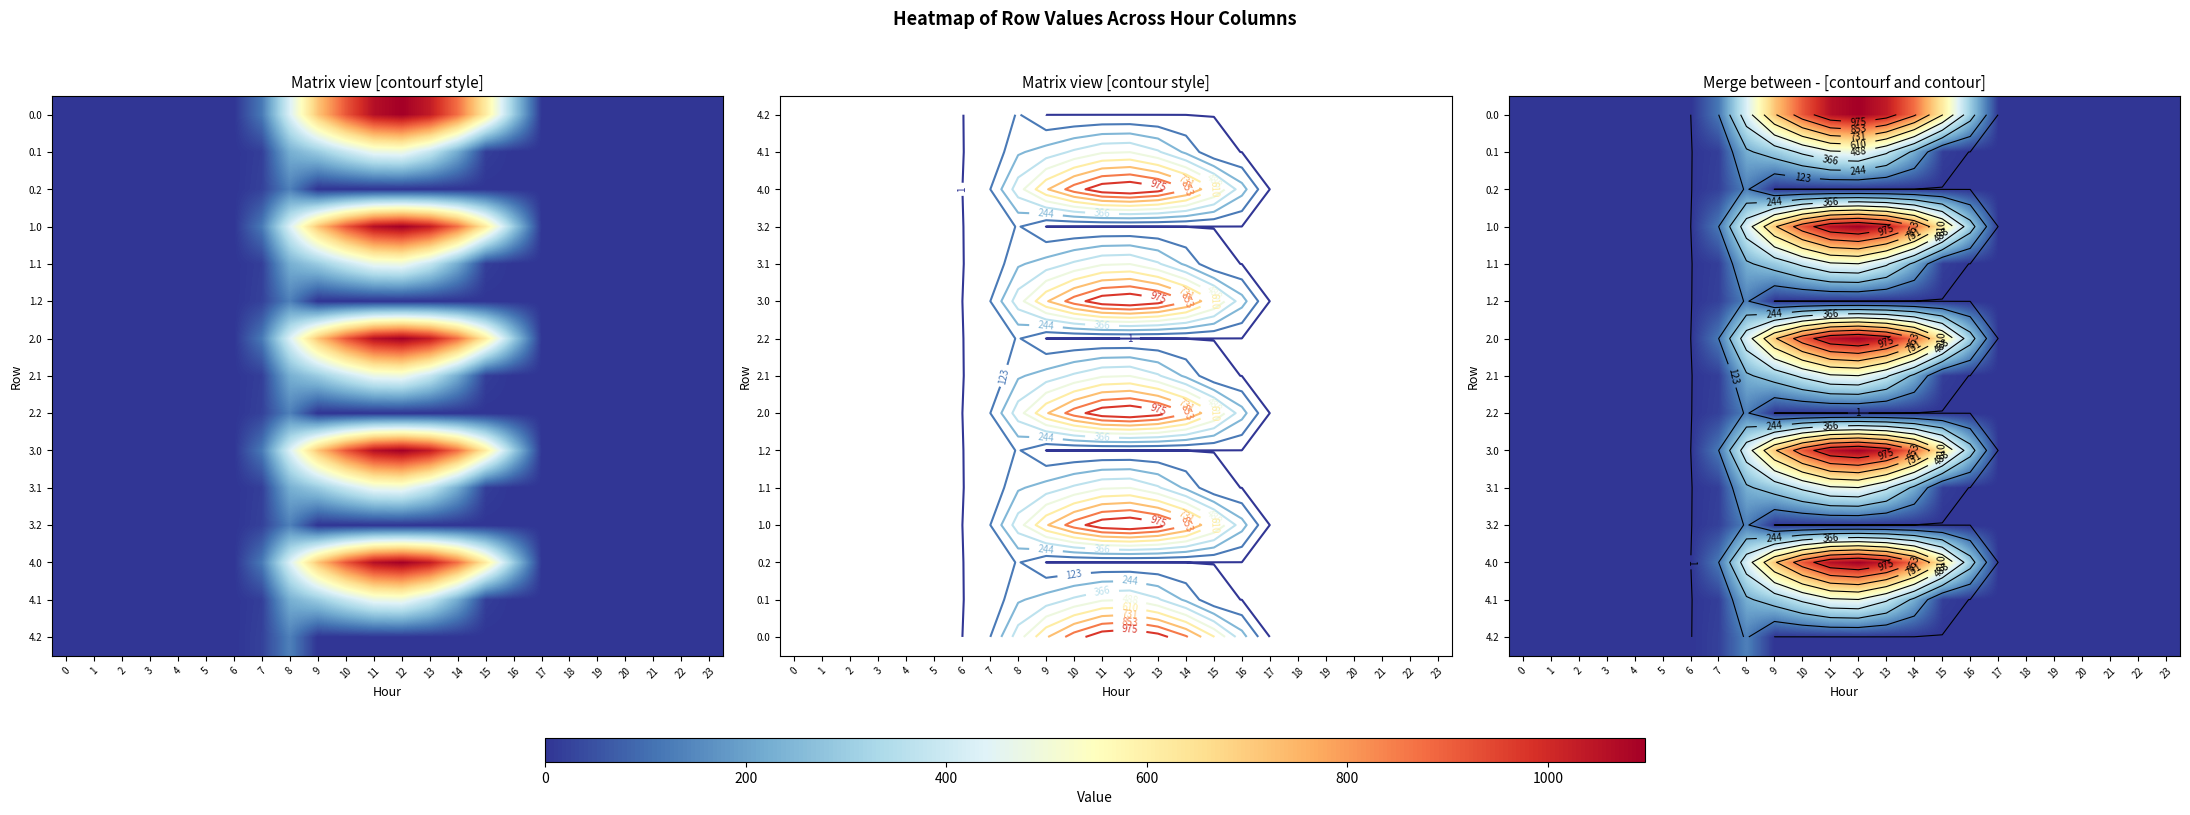

At which category is the sum across all series the highest?

12